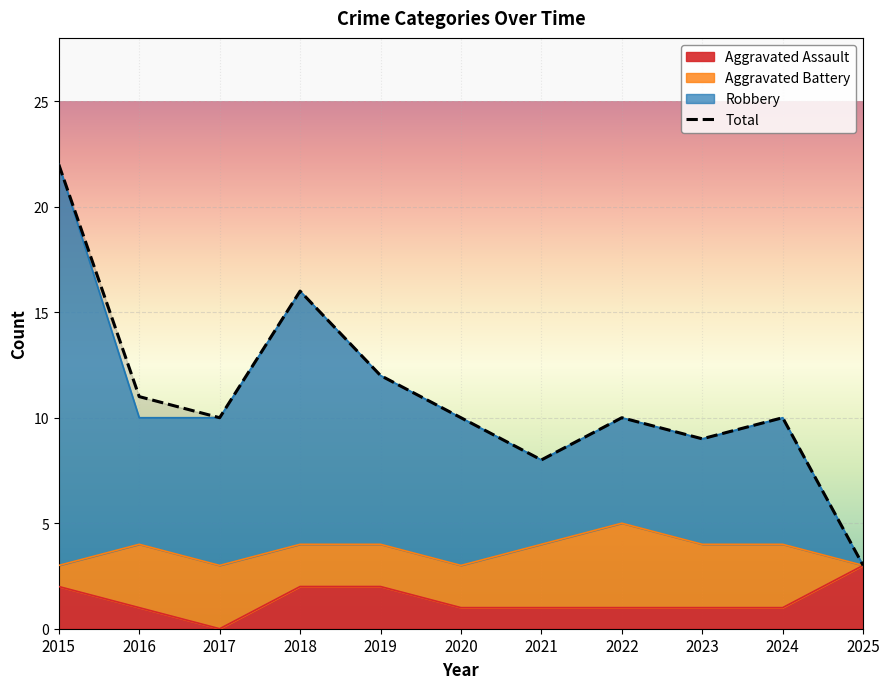

Is the value of Aggravated Assault at 2017 greater than the value of Total at 2021?

No